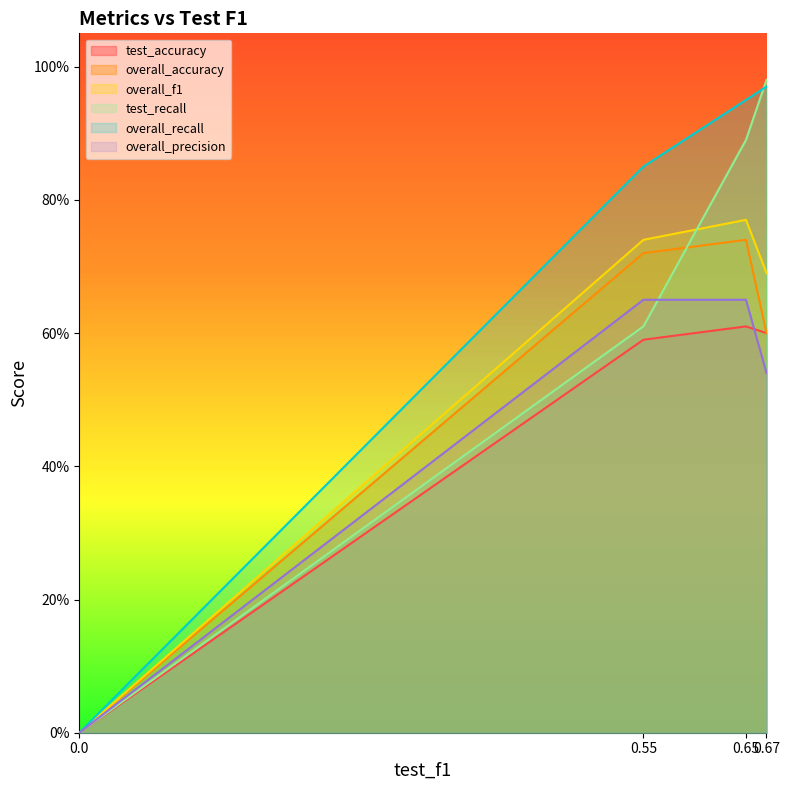

True or false: overall_f1 has a value of -0.4 at 0.0.

False